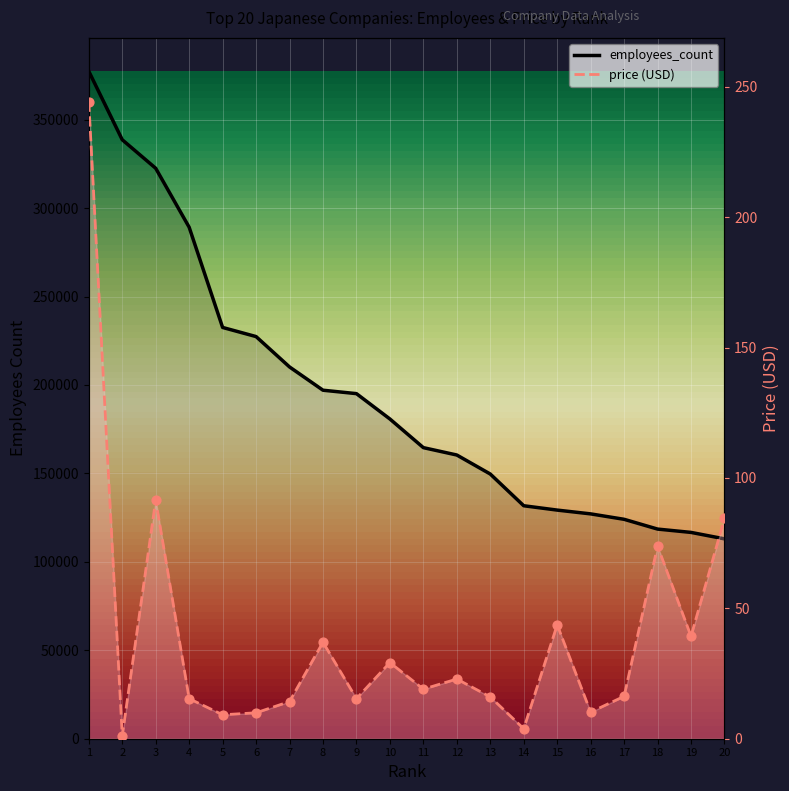

Which series reaches the minimum Y coordinate?

price (USD)